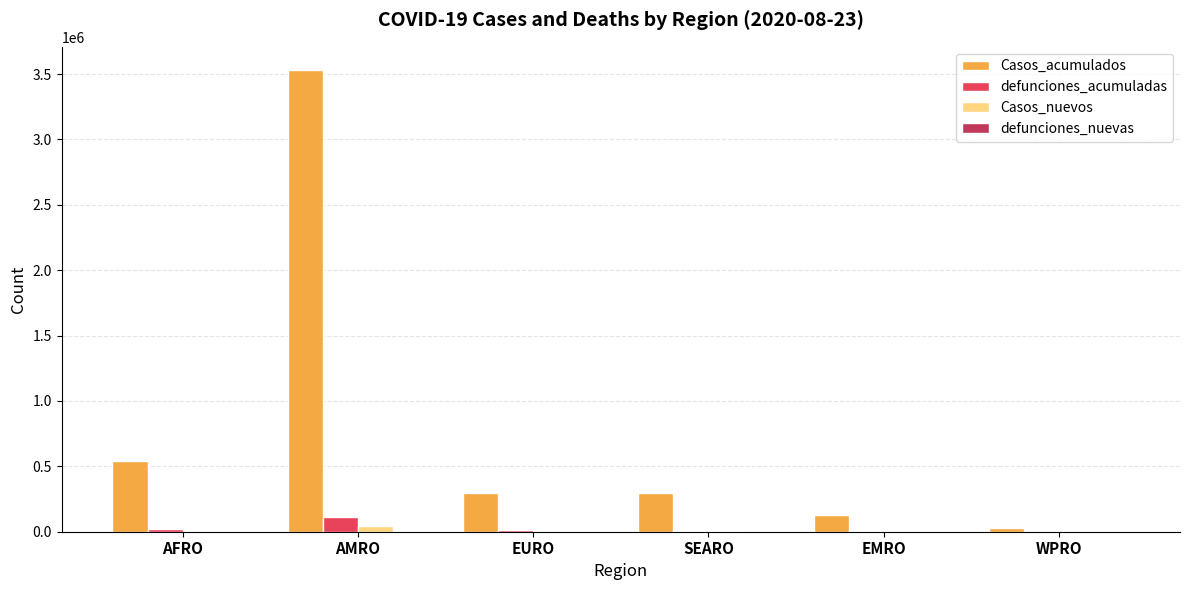

Which label corresponds to the largest value in the chart?

AMRO